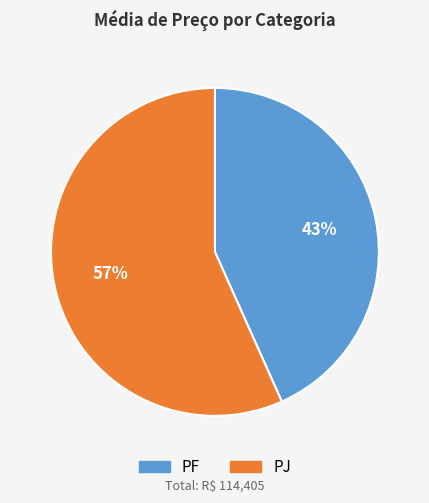

What percentage is the PF slice, to the nearest percent?

43%